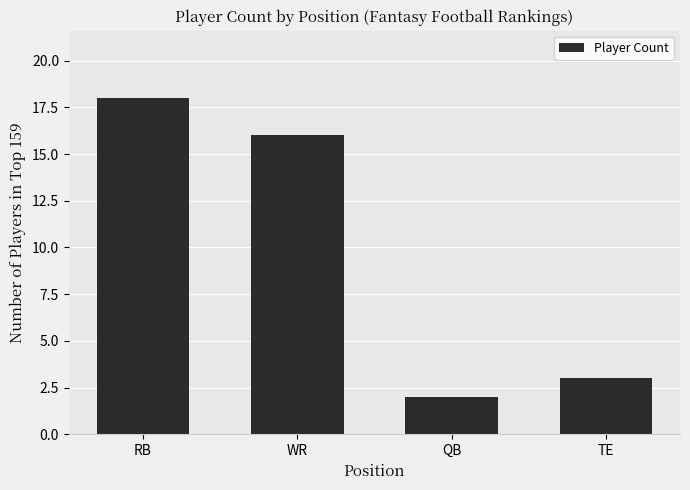

Reading right to left, transcribe all the data shown in this chart.

3	2	16	18